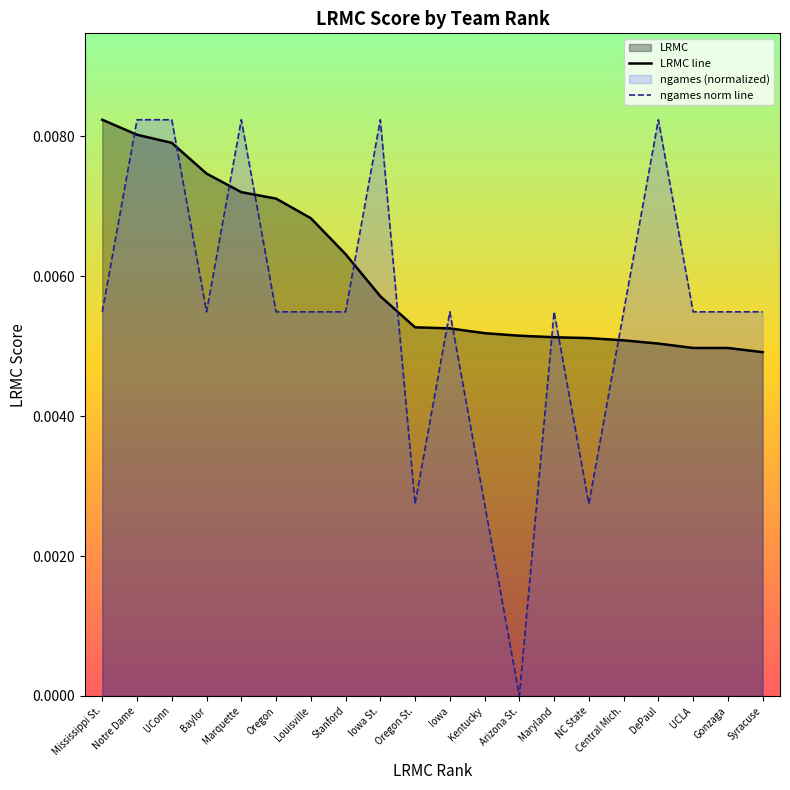

Is the value of LRMC line at Kentucky greater than the value of ngames norm line at Iowa?

No